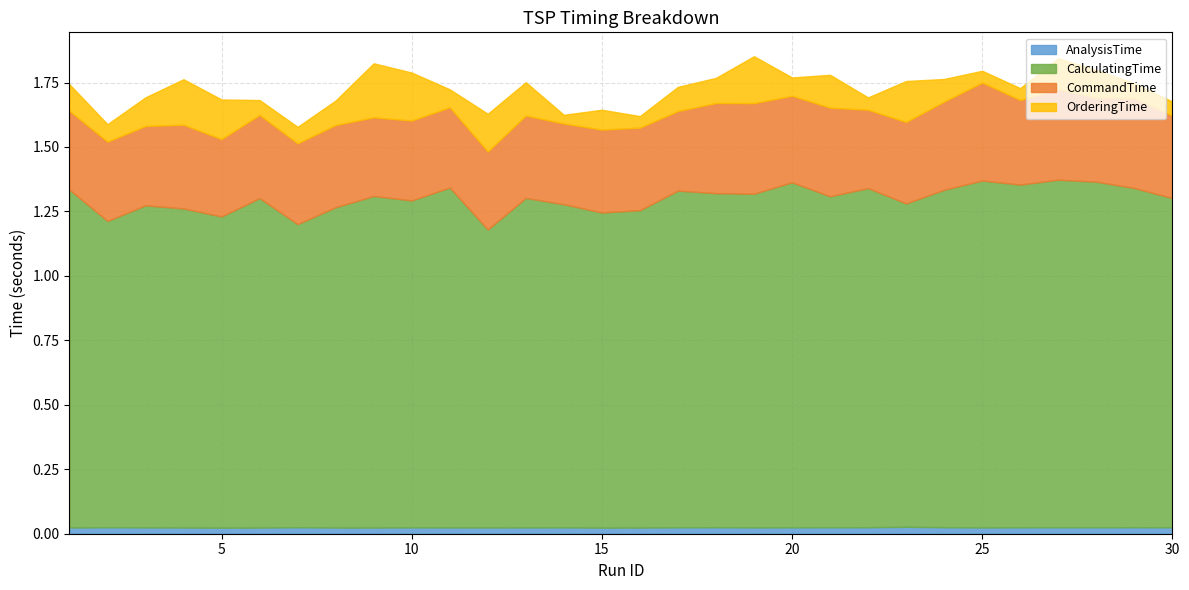

Where is the first local minimum for CalculatingTime?

2